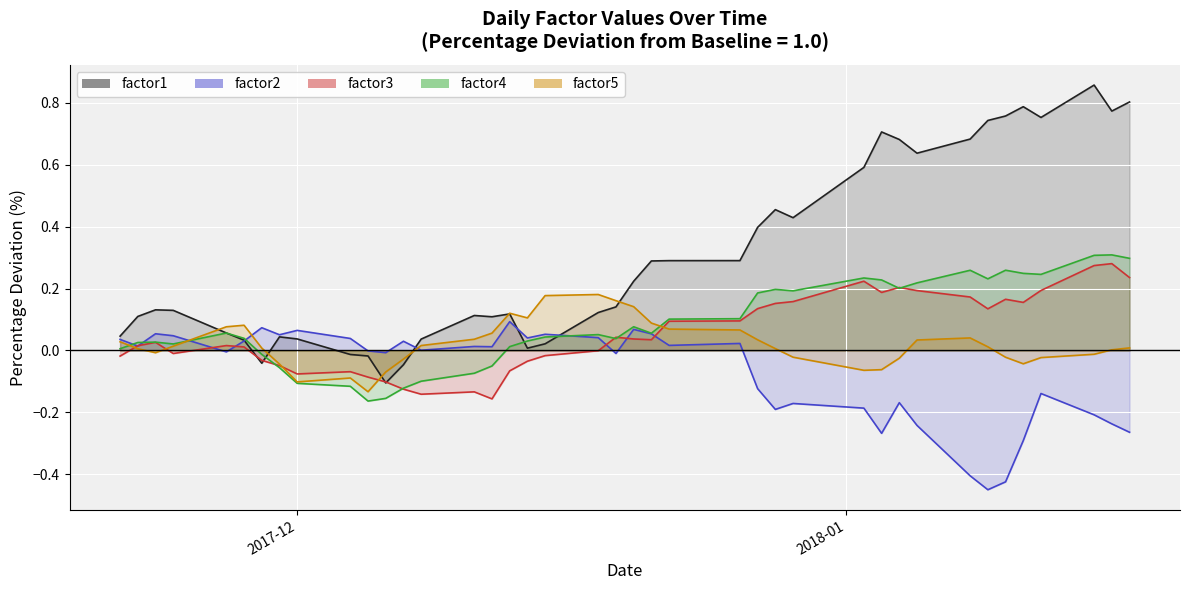

What is the value of the factor3 point at the 28th from the left?

0.2